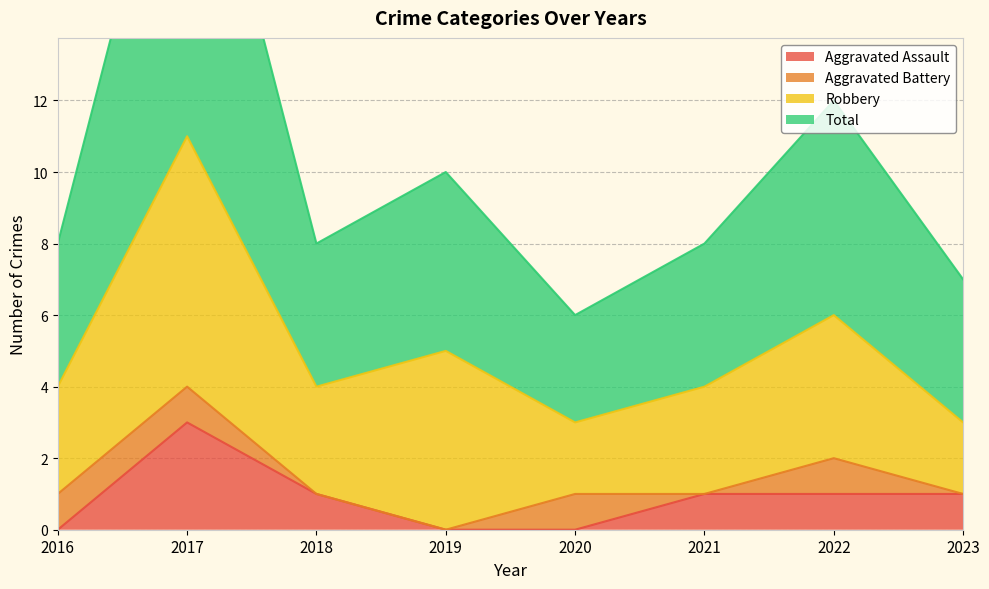

At which label does Aggravated Assault reach its peak?

2017